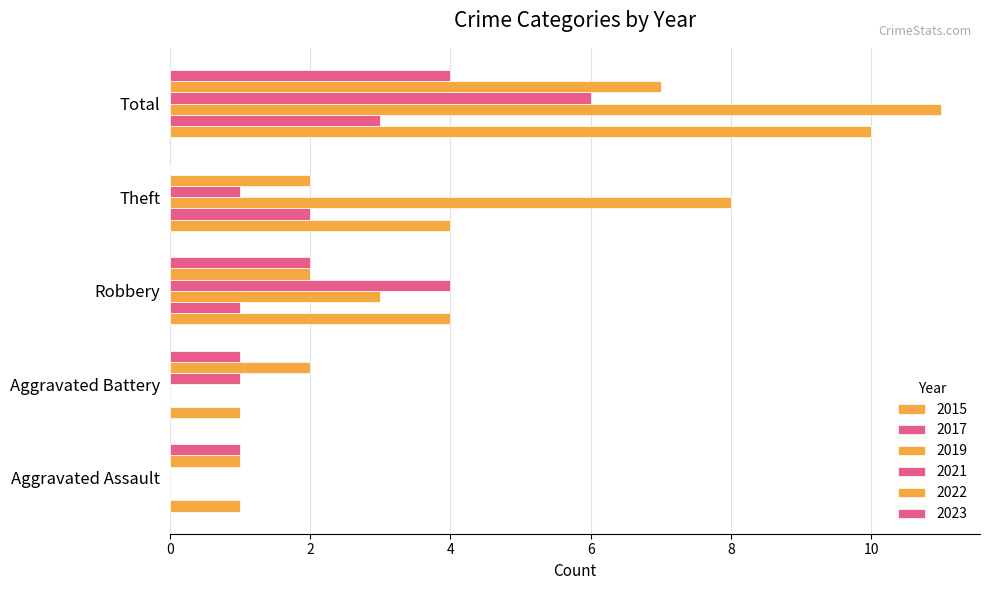

How many categories are shown in the chart?

5